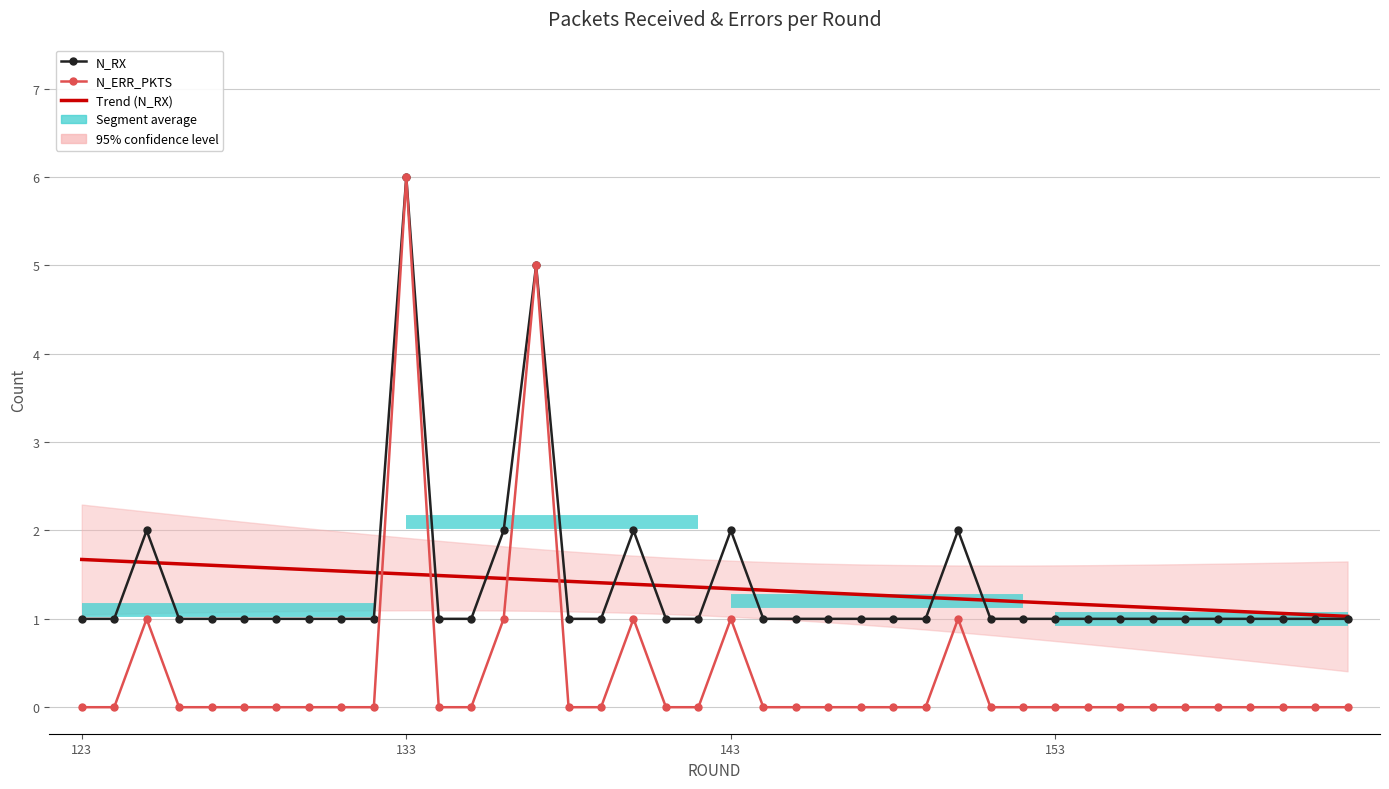

What is the sum of all Trend (N_RX) values?

54.0